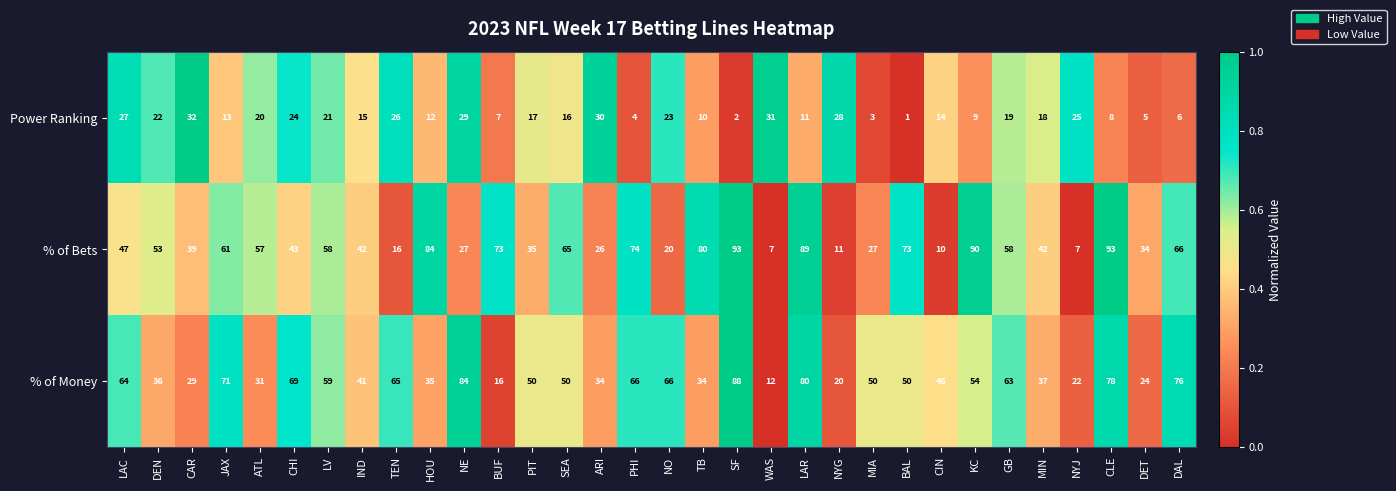

What is the difference between the Power Ranking values at NE and NO?

6